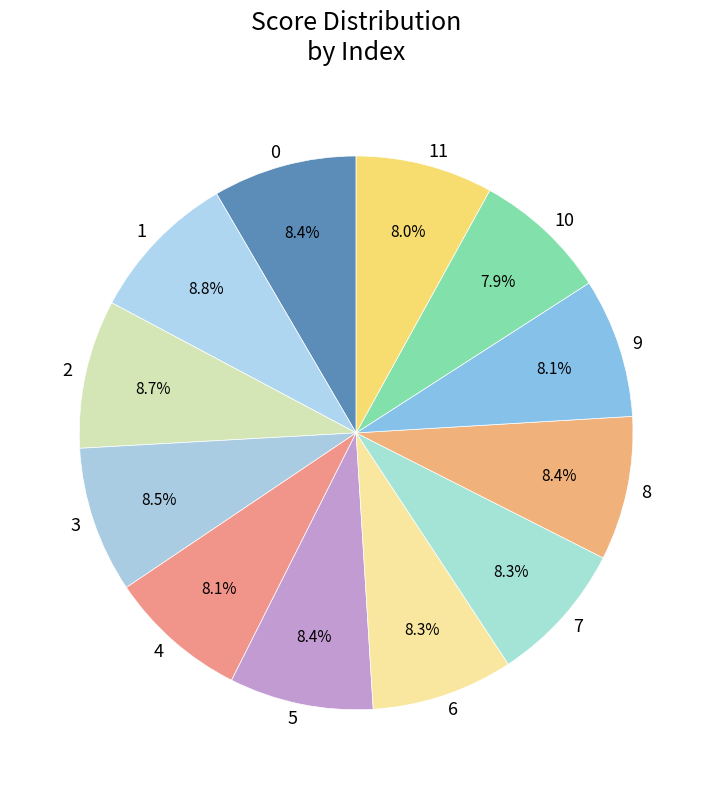

To the nearest percent, what is the difference between the largest and smallest slice percentages?

1%